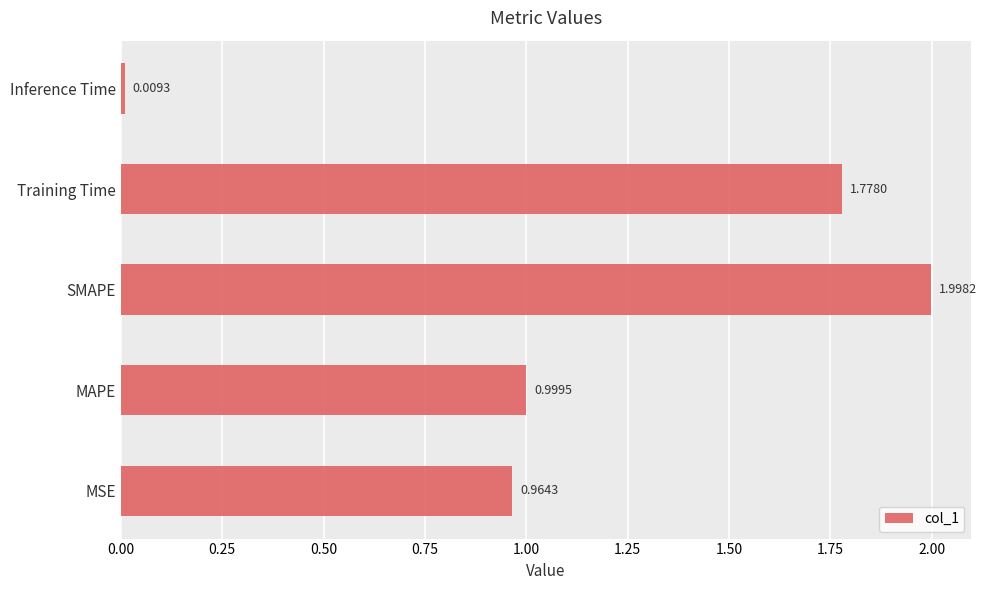

Does the chart contain any negative values?

No